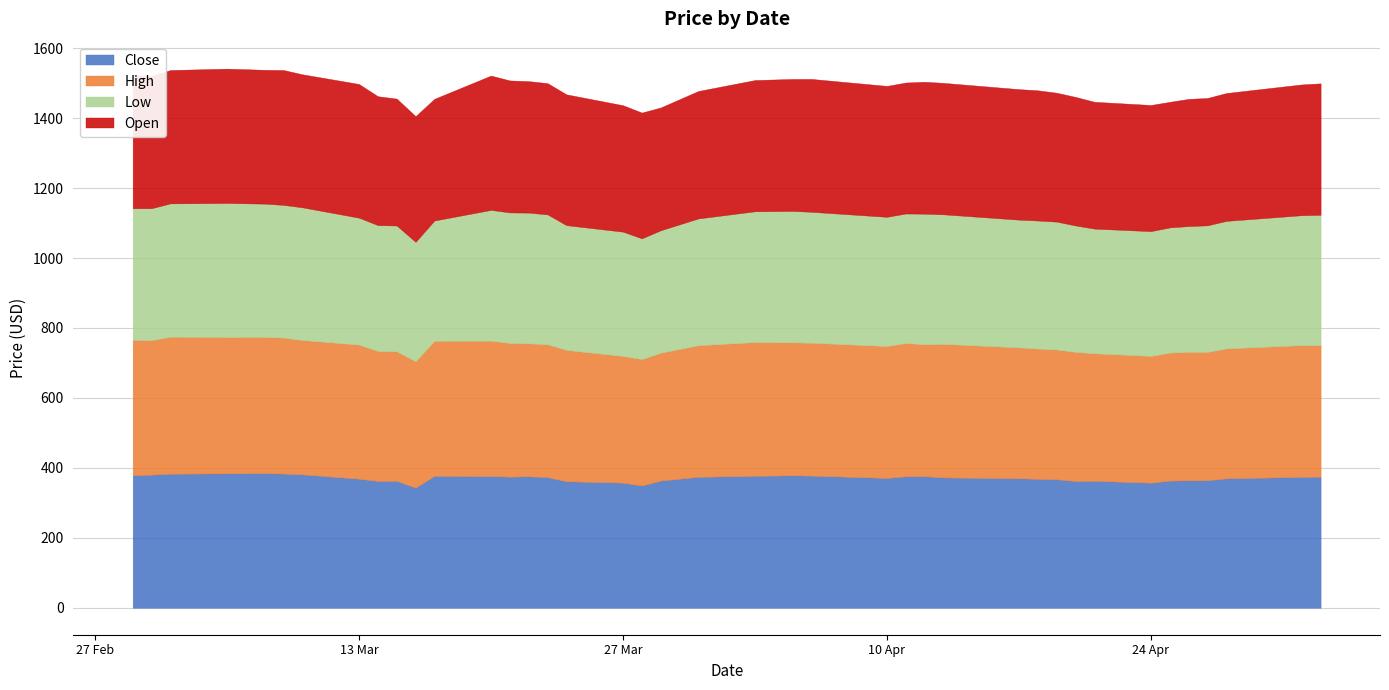

How many lines are shown in the chart?

4